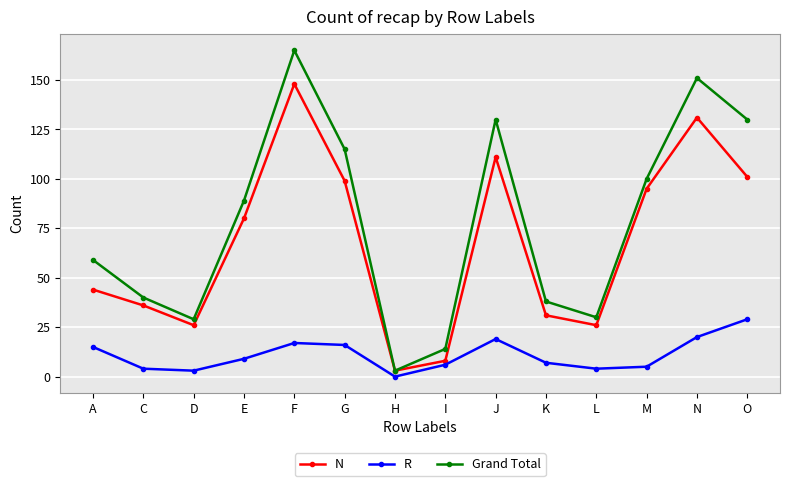

True or false: R has a value of 17 at F.

True